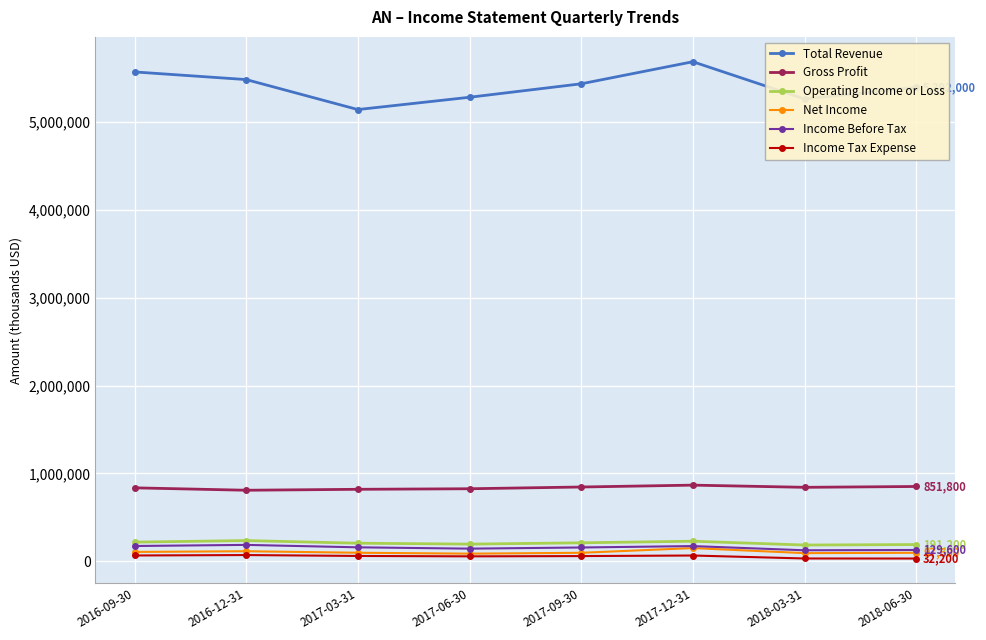

Where is Gross Profit nearest to the value 838150?

2016-09-30